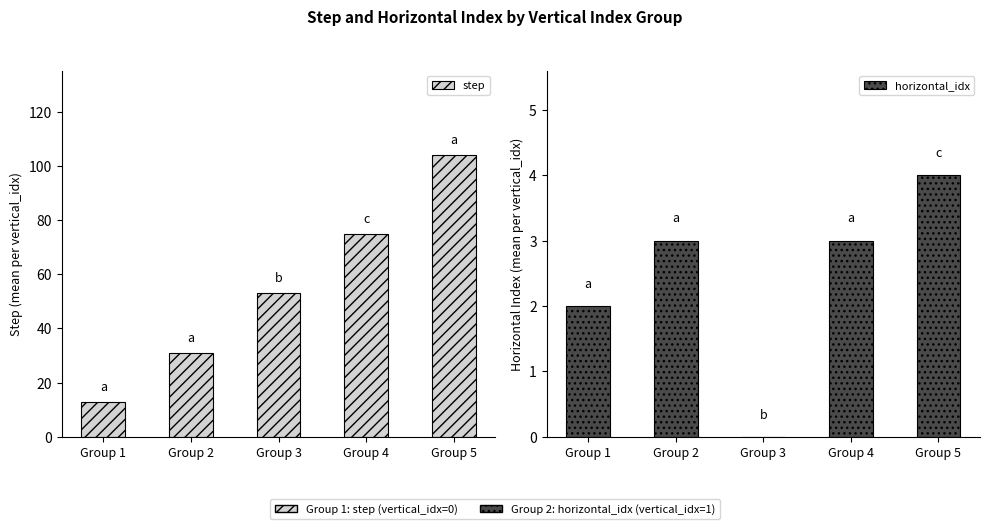

What is the average value of the horizontal_idx series?

2